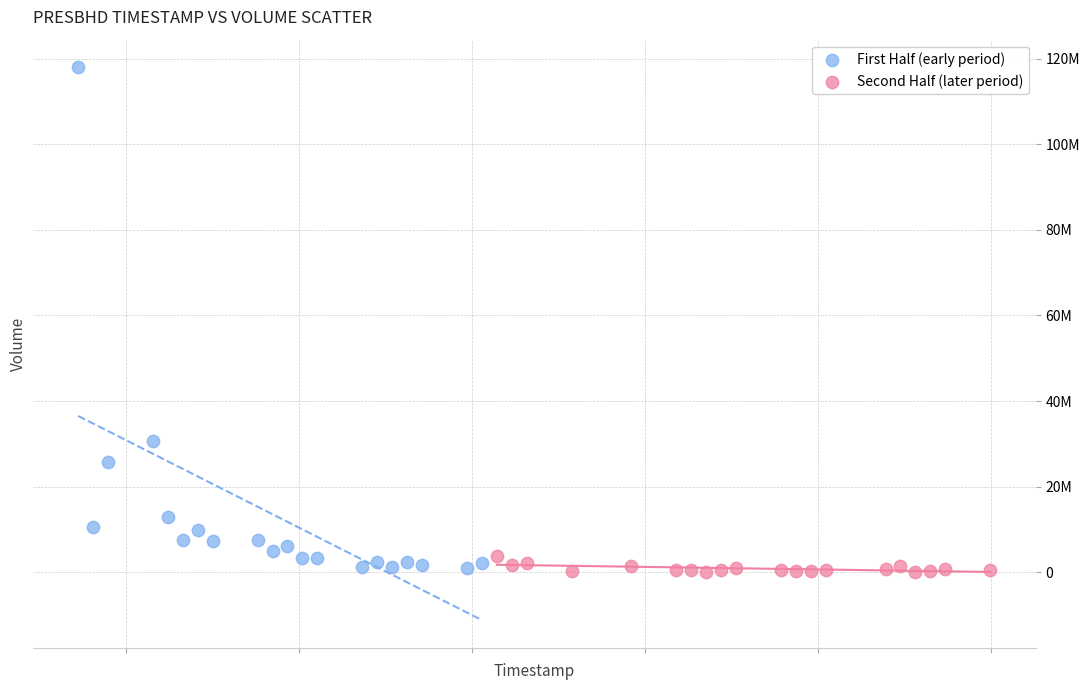

What are all the series names shown in the legend?

First Half (early period), Second Half (later period)